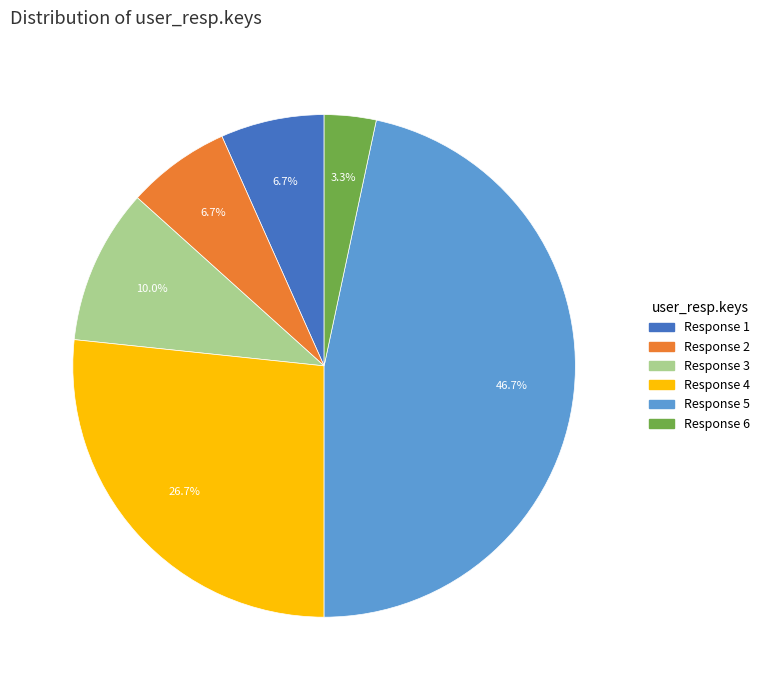

Is there any slice that represents more than half of the pie?

No